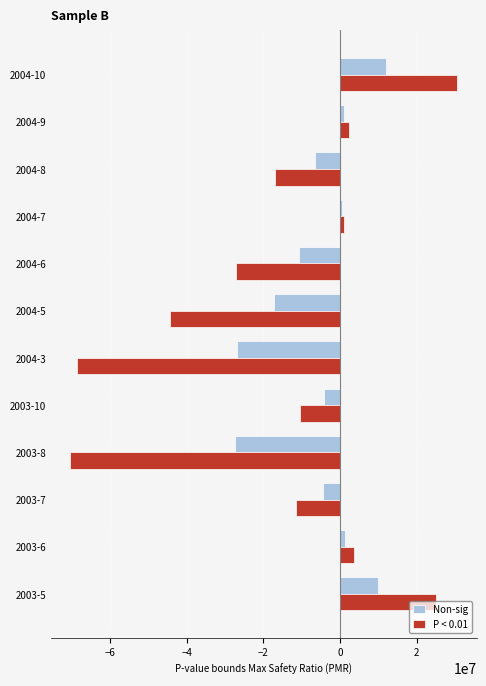

How many values in the P < 0.01 series exceed -10459434?

5